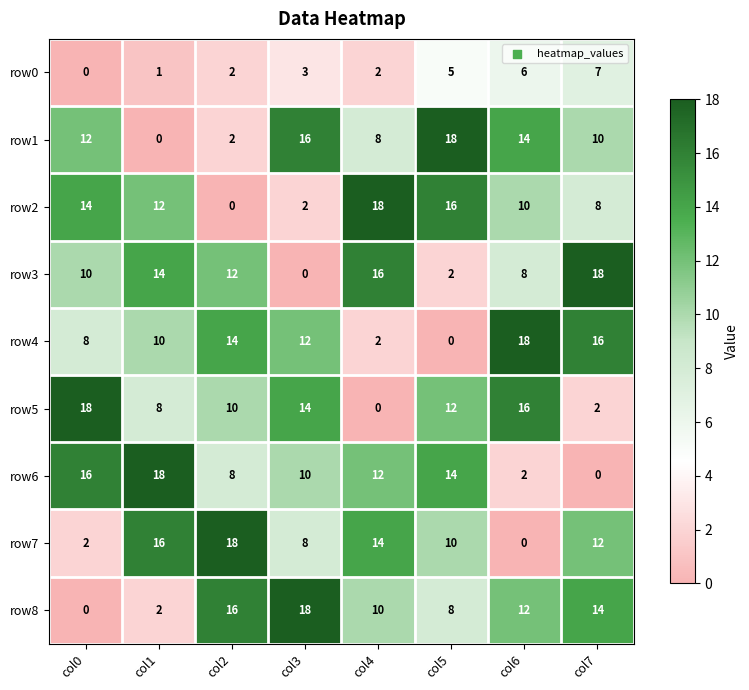

How many row7 values are between 8 and 16?

5